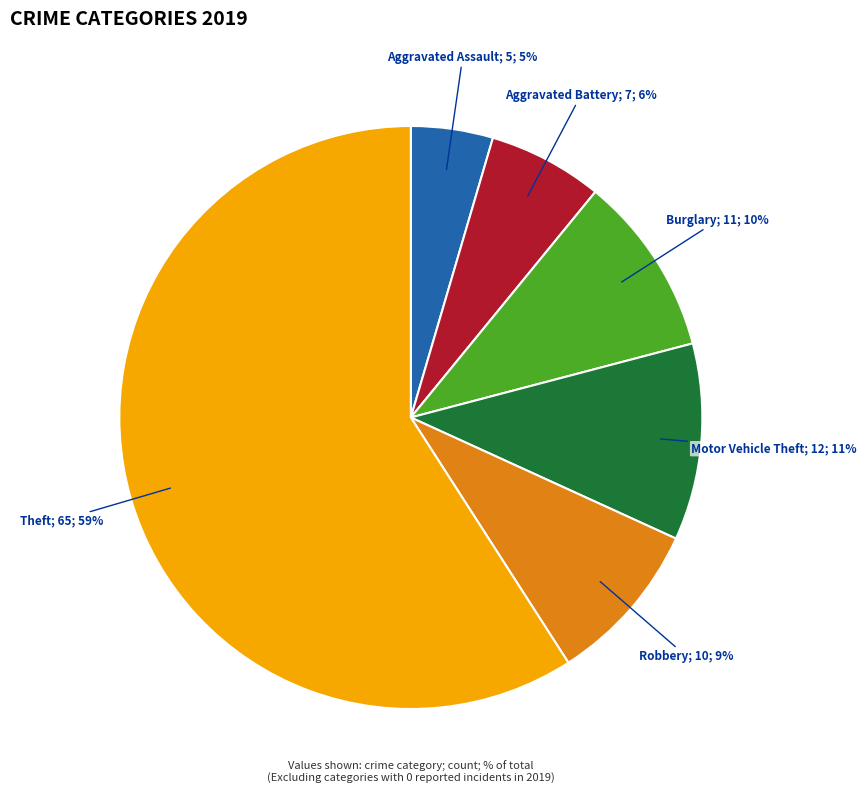

How many slices are in this pie chart?

6